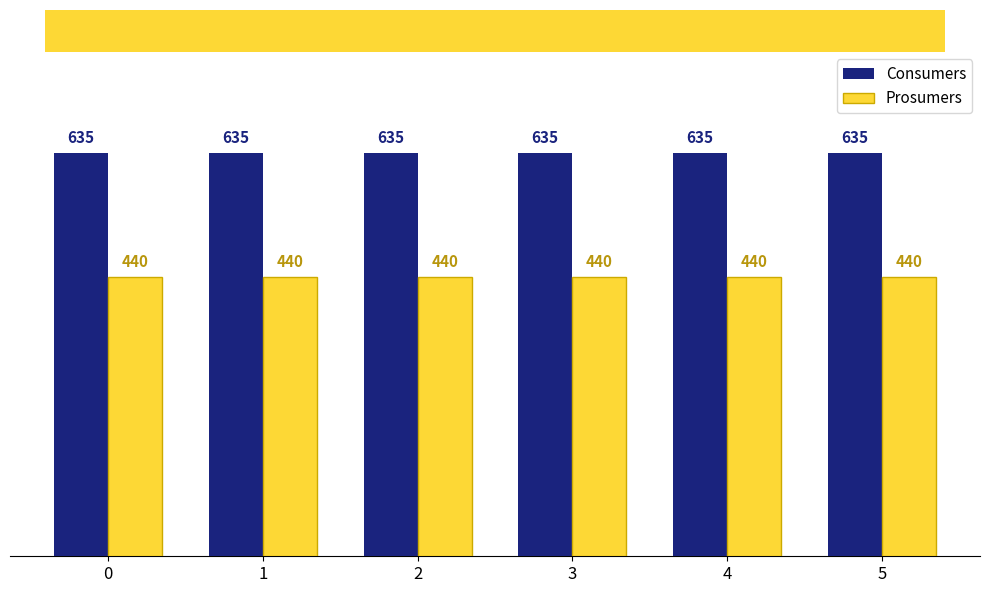

Reading left to right, list all the values displayed in this chart.

Consumers: 0=635	1=635	2=635	3=635	4=635	5=635
Prosumers: 0=440	1=440	2=440	3=440	4=440	5=440